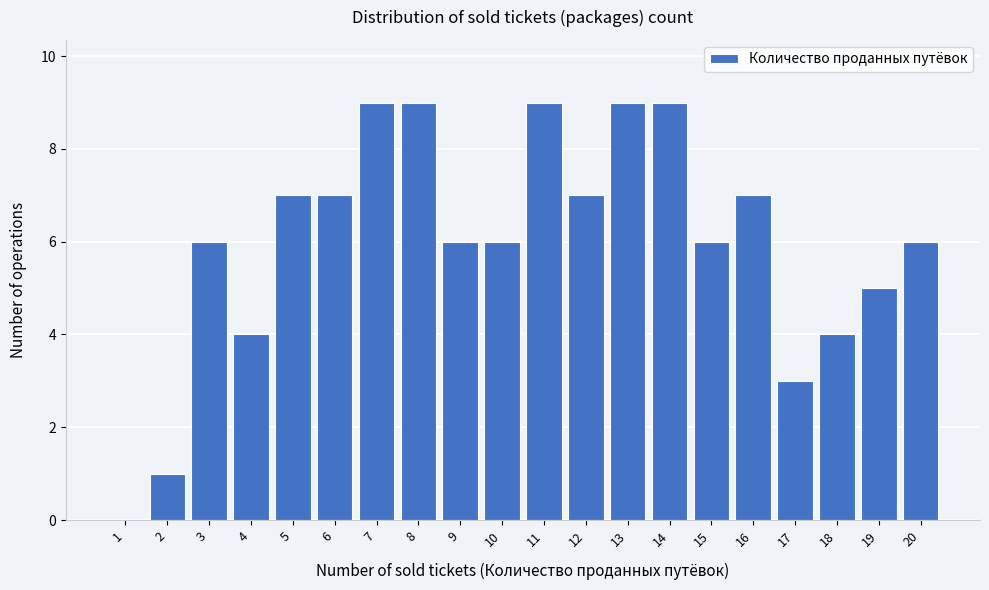

Reading left to right, what are all the values shown in this chart?

1=0	2=1	3=6	4=4	5=7	6=7	7=9	8=9	9=6	10=6	11=9	12=7	13=9	14=9	15=6	16=7	17=3	18=4	19=5	20=6